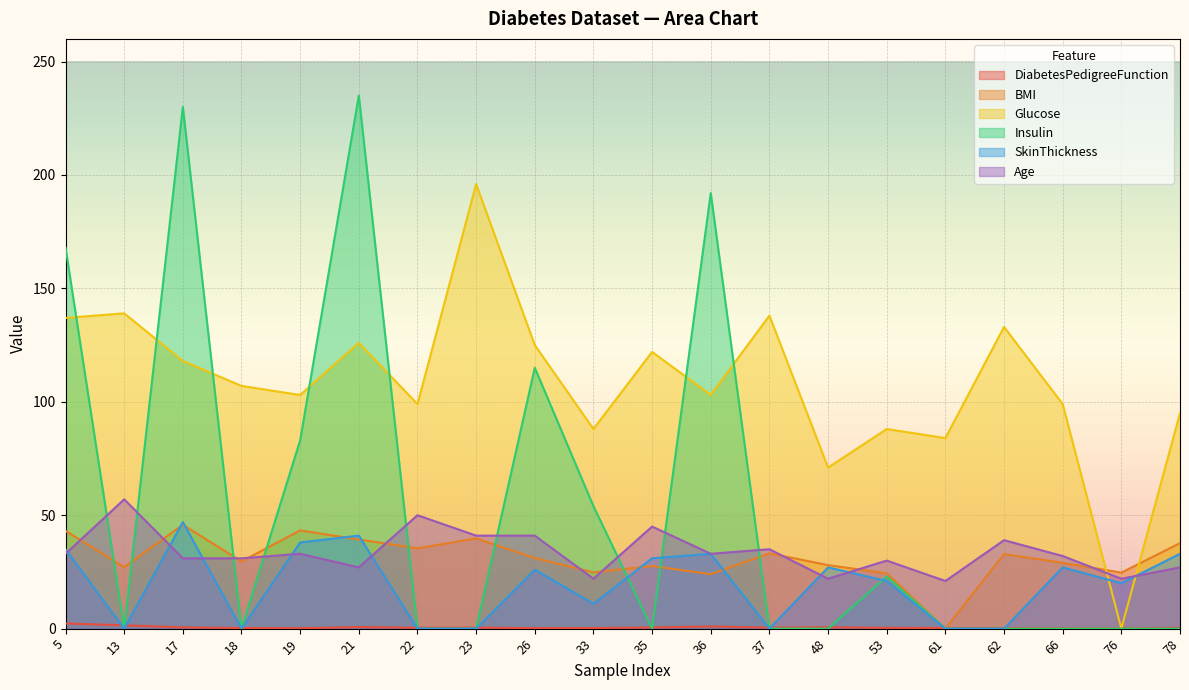

Reading left to right, list all the values displayed in this chart.

DiabetesPedigreeFunction: 5=2.3	13=1.4	17=0.6	18=0.3	19=0.2	21=0.7	22=0.4	23=0.5	26=0.2	33=0.3	35=0.5	36=1.0	37=0.4	48=0.6	53=0.3	61=0.3	62=0.3	66=0.2	76=0.1	78=0.4
BMI: 5=43.1	13=27.1	17=45.8	18=29.6	19=43.3	21=39.3	22=35.4	23=39.8	26=31.1	33=24.8	35=27.6	36=24.0	37=33.2	48=28.0	53=24.4	61=0.0	62=32.9	66=29.0	76=24.7	78=37.7
Glucose: 5=137.0	13=139.0	17=118.0	18=107.0	19=103.0	21=126.0	22=99.0	23=196.0	26=125.0	33=88.0	35=122.0	36=103.0	37=138.0	48=71.0	53=88.0	61=84.0	62=133.0	66=99.0	76=0.0	78=95.0
Insulin: 5=168.0	13=0.0	17=230.0	18=0.0	19=83.0	21=235.0	22=0.0	23=0.0	26=115.0	33=54.0	35=0.0	36=192.0	37=0.0	48=0.0	53=23.0	61=0.0	62=0.0	66=0.0	76=0.0	78=0.0
SkinThickness: 5=35.0	13=0.0	17=47.0	18=0.0	19=38.0	21=41.0	22=0.0	23=0.0	26=26.0	33=11.0	35=31.0	36=33.0	37=0.0	48=27.0	53=21.0	61=0.0	62=0.0	66=27.0	76=20.0	78=33.0
Age: 5=33.0	13=57.0	17=31.0	18=31.0	19=33.0	21=27.0	22=50.0	23=41.0	26=41.0	33=22.0	35=45.0	36=33.0	37=35.0	48=22.0	53=30.0	61=21.0	62=39.0	66=32.0	76=22.0	78=27.0